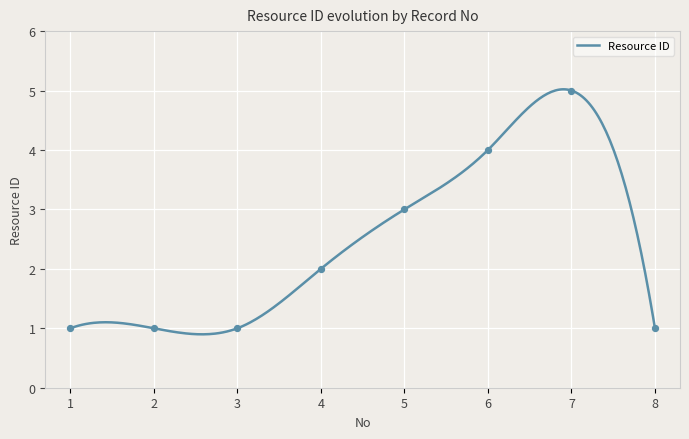

Which has a higher value, 6 or 3?

6